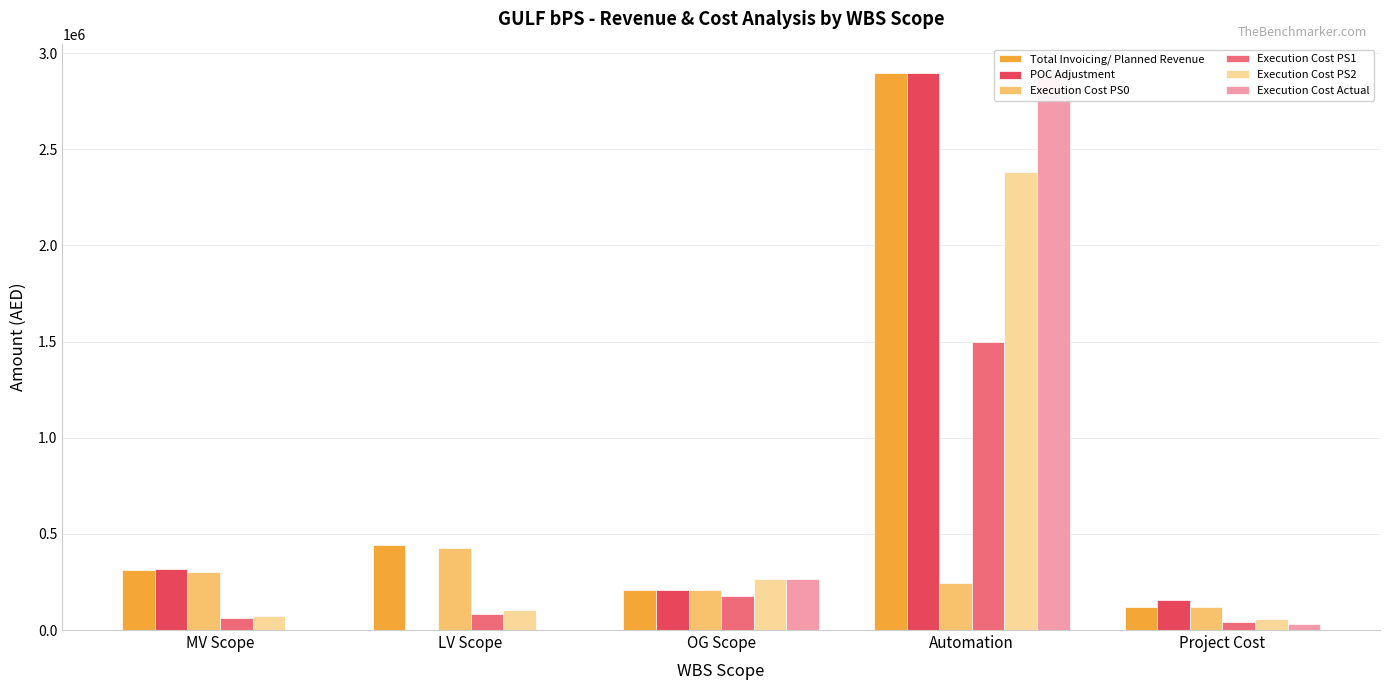

How many values in the Execution Cost PS0 series are below 242554?

2